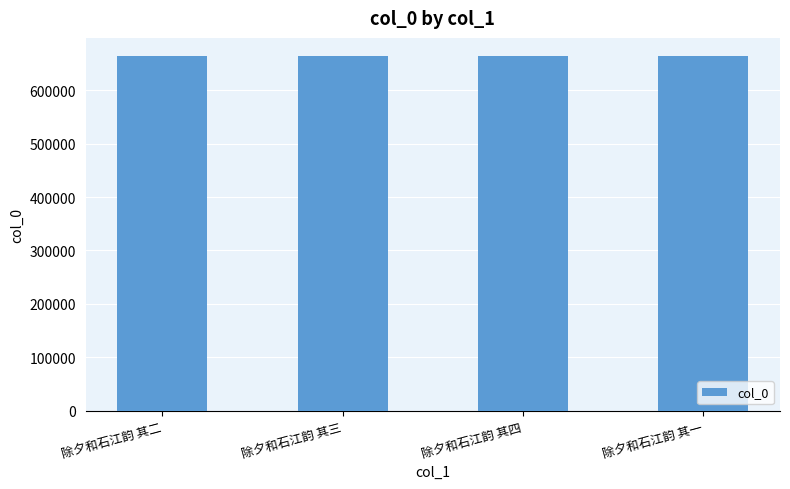

What is the sum of the values at 除夕和石江韵 其三 and 除夕和石江韵 其一?

1329836